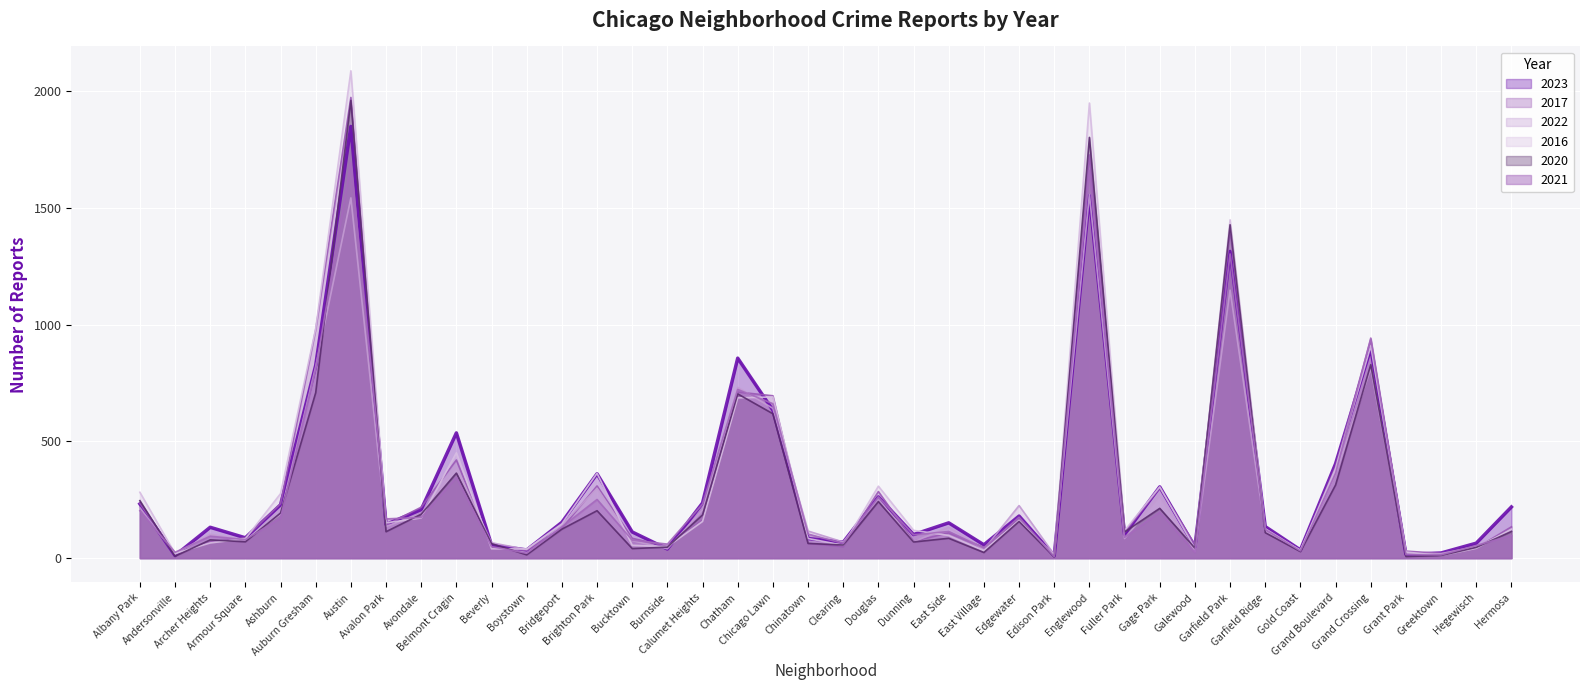

The value of 2023 at Bridgeport is 153. True or false?

True